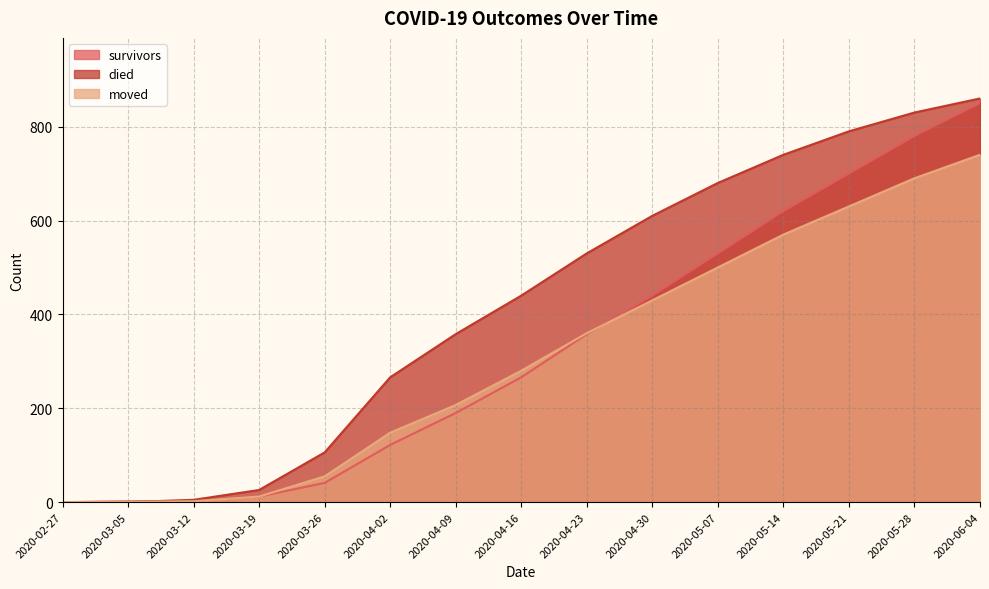

Which series has the largest total across all categories?

died